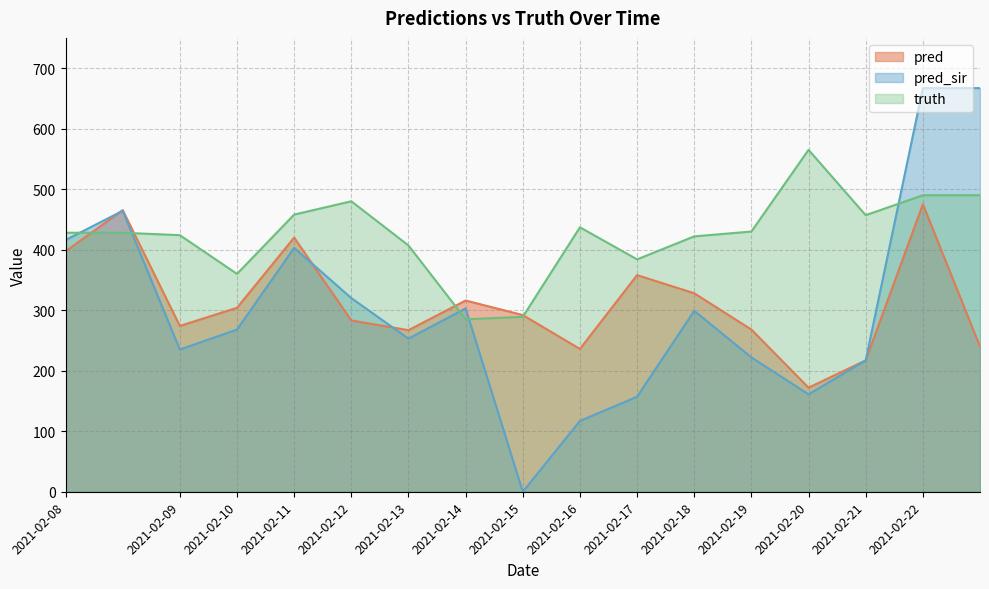

Rank the series at 2021-02-16 from highest to lowest value.

truth, pred, pred_sir